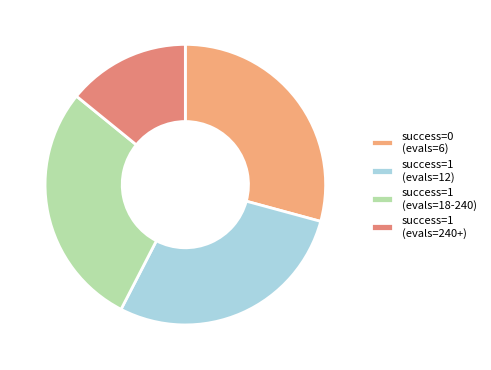

How many segments does this pie chart have?

4